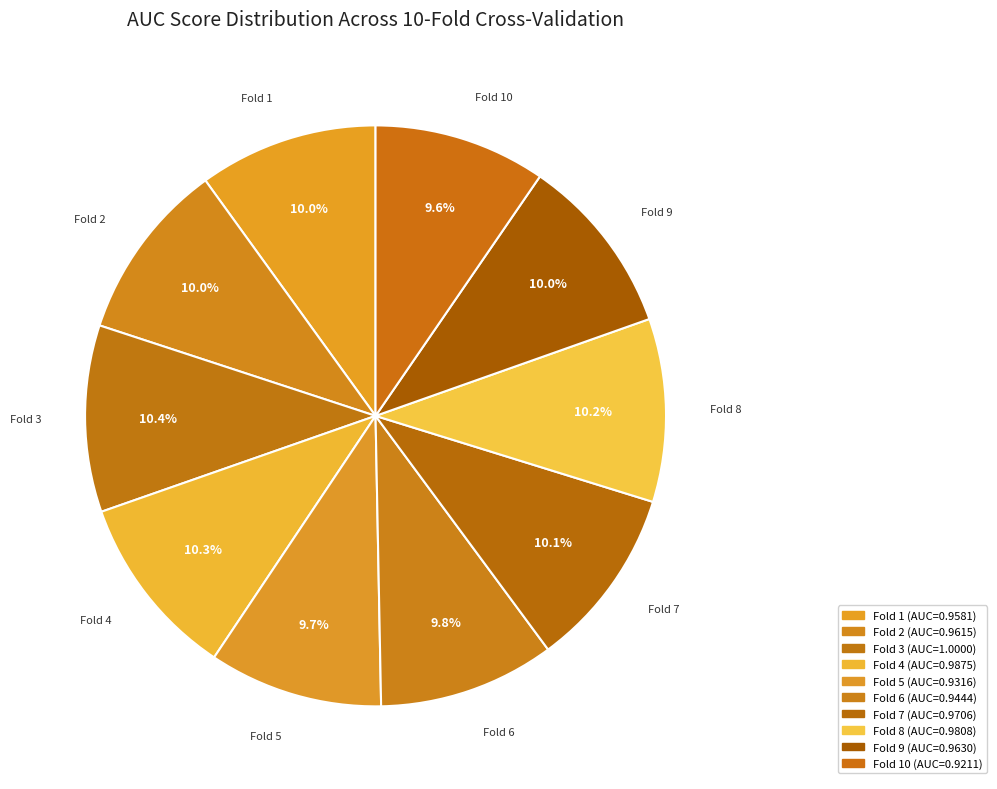

How many segments does this pie chart have?

10